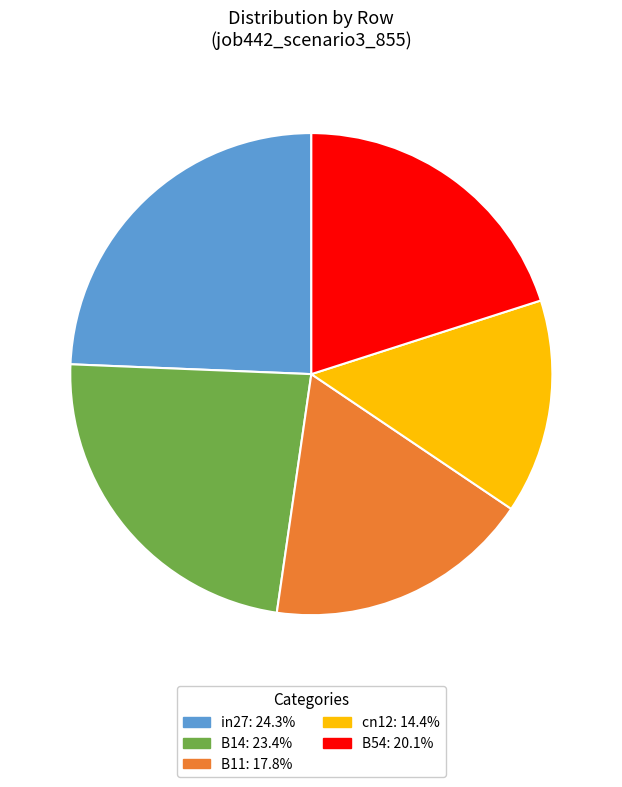

Between cn12 and B11, which is larger?

B11